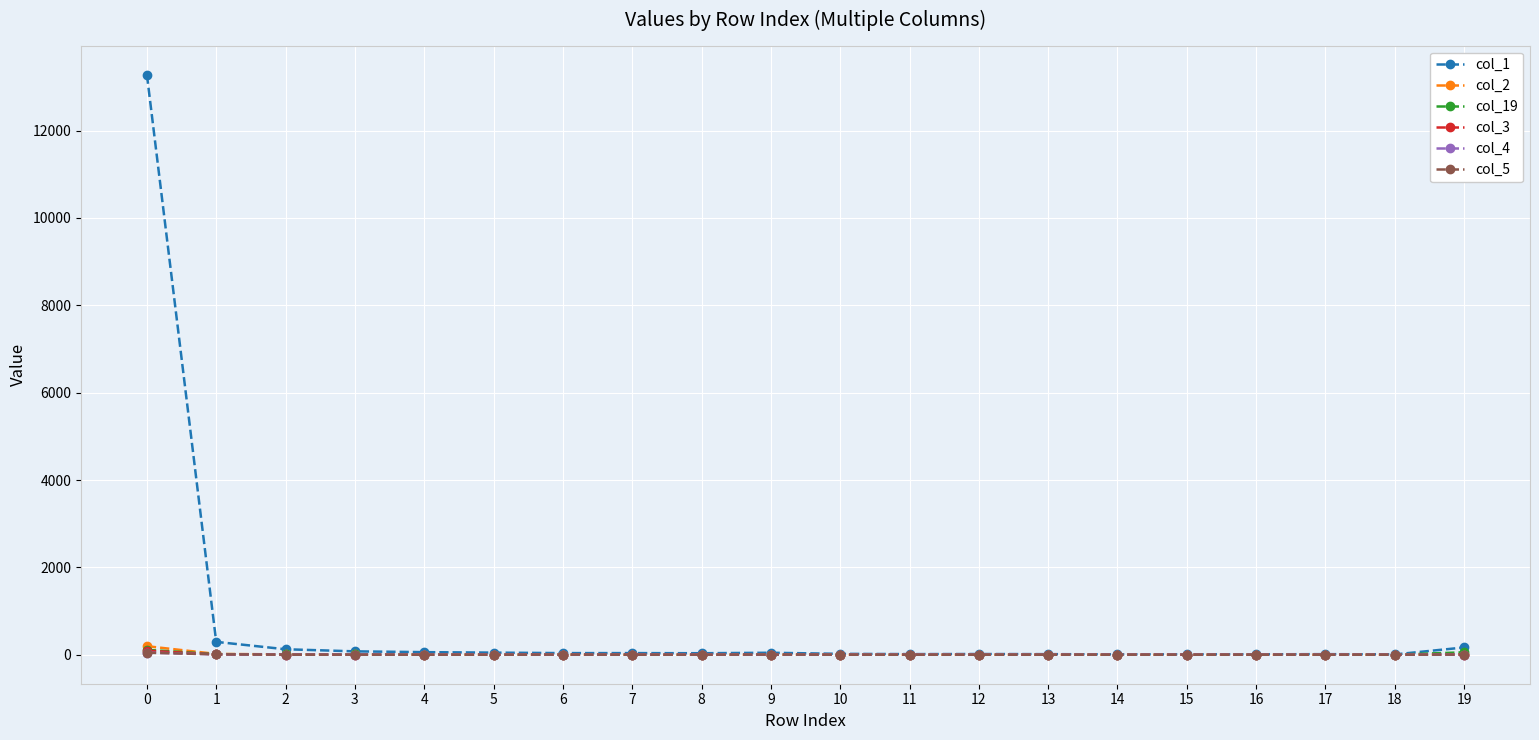

At how many categories does at least one series exceed 384?

1